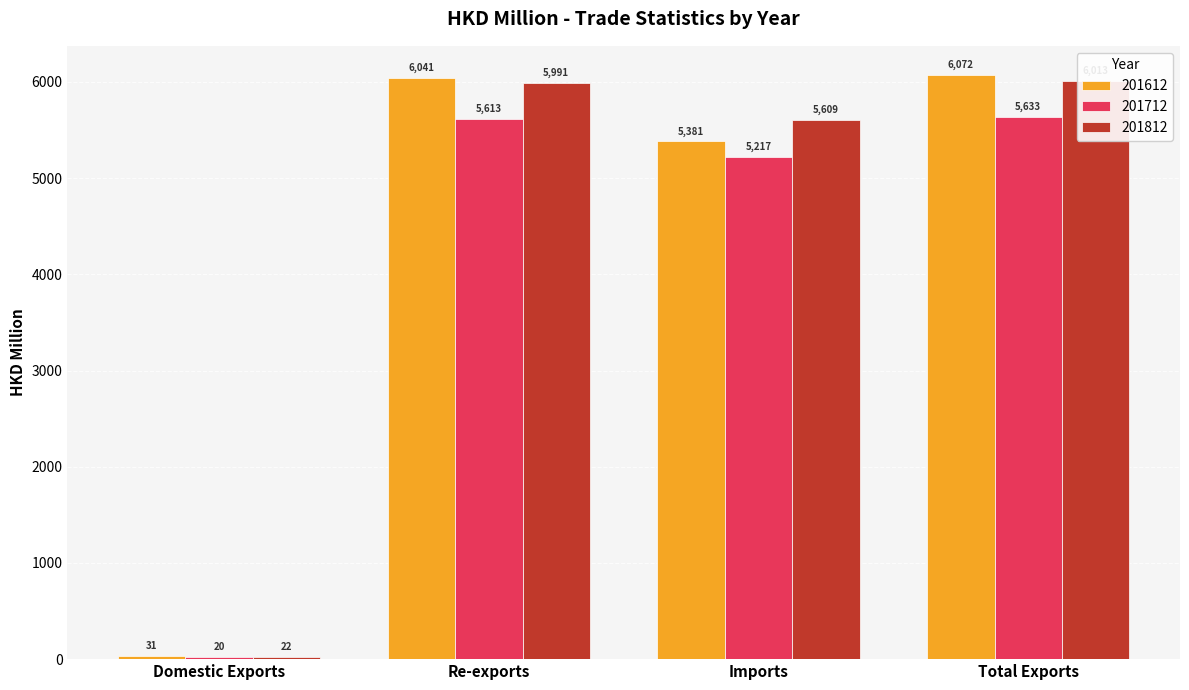

What is the sum of all 201712 values?

16483.6